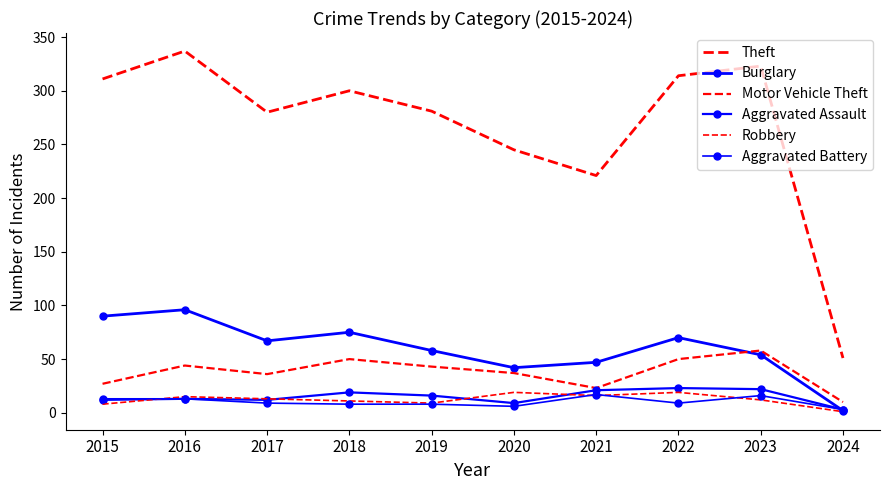

How many lines are shown in the chart?

6